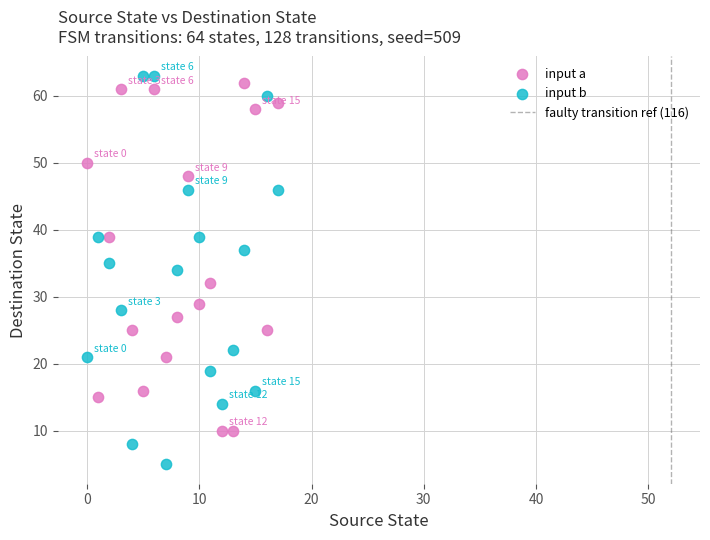

Which series has the largest Y range (max minus min)?

input b